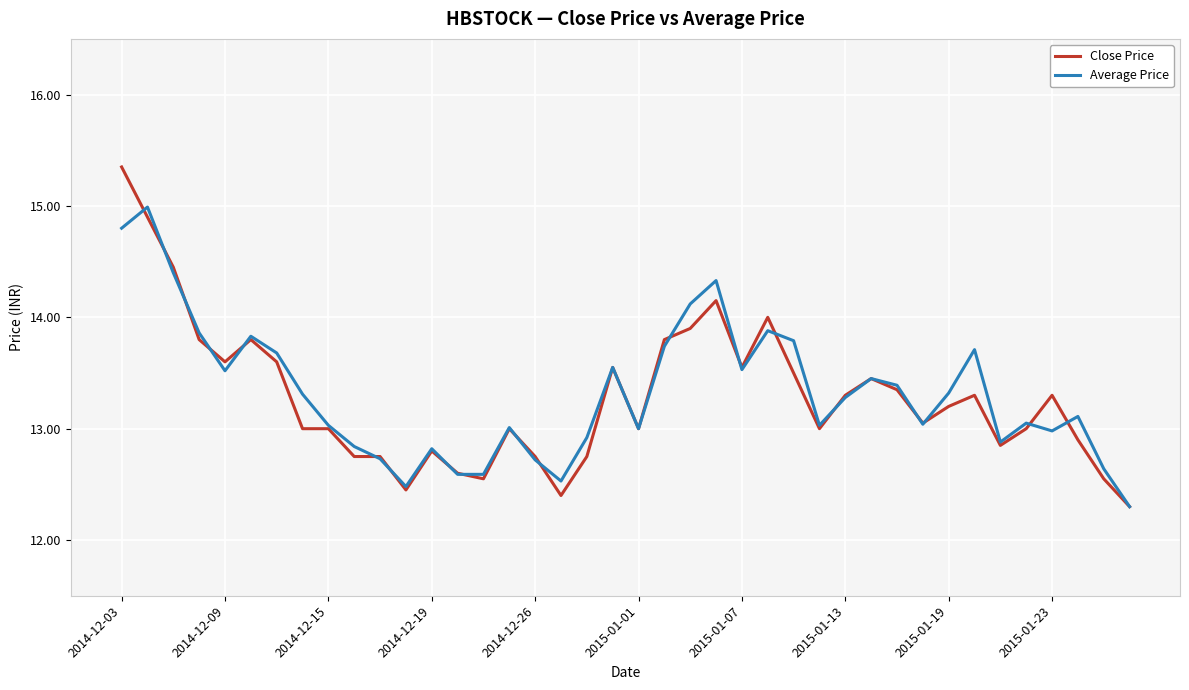

Which series has the largest range (max minus min)?

Close Price